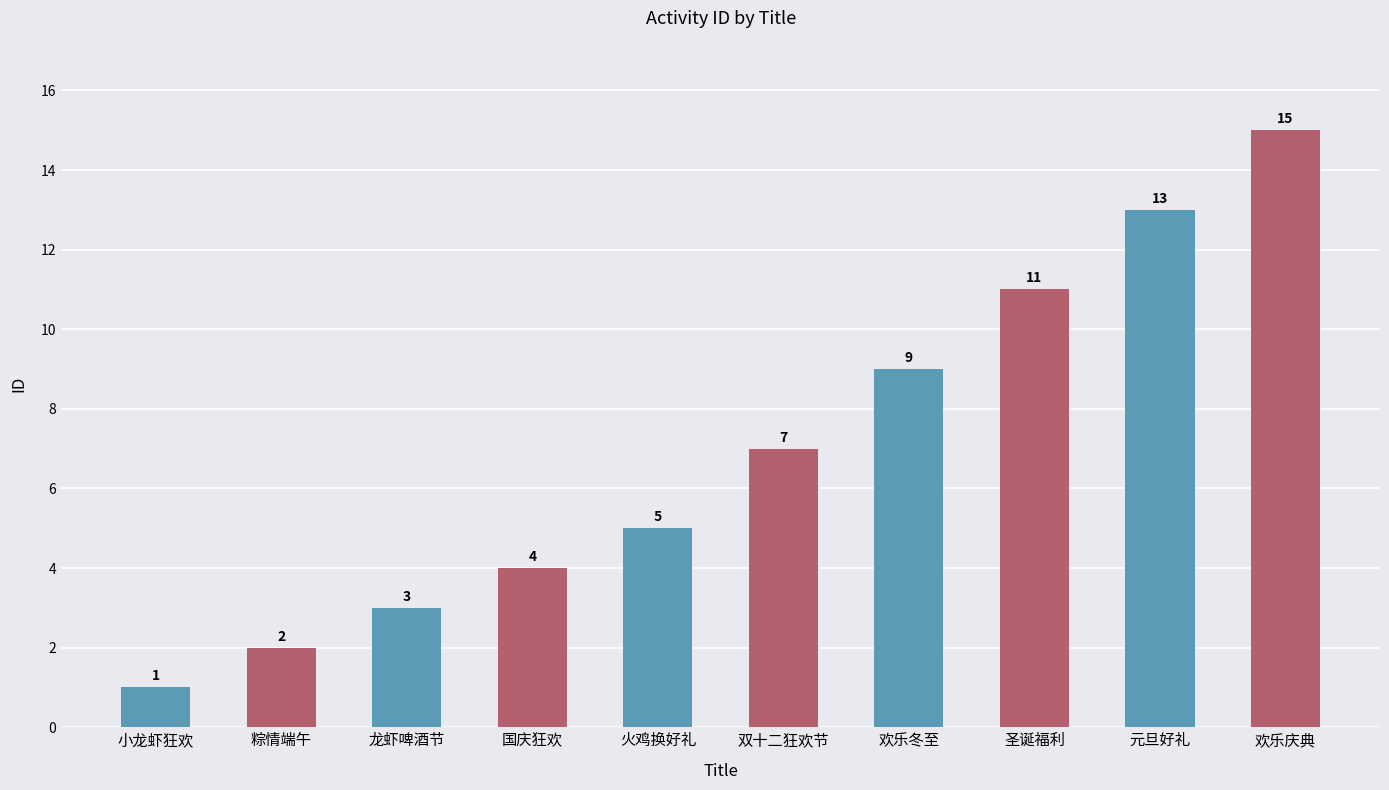

What is the label of the 4th bar from the right?

欢乐冬至